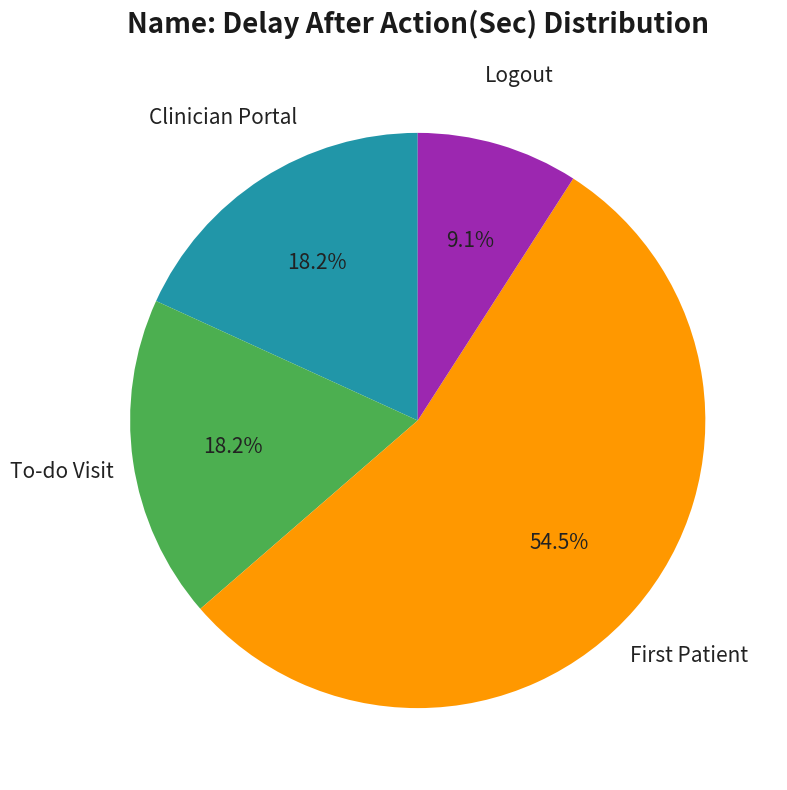

What percentage is NOT represented by To-do Visit?

81.8%